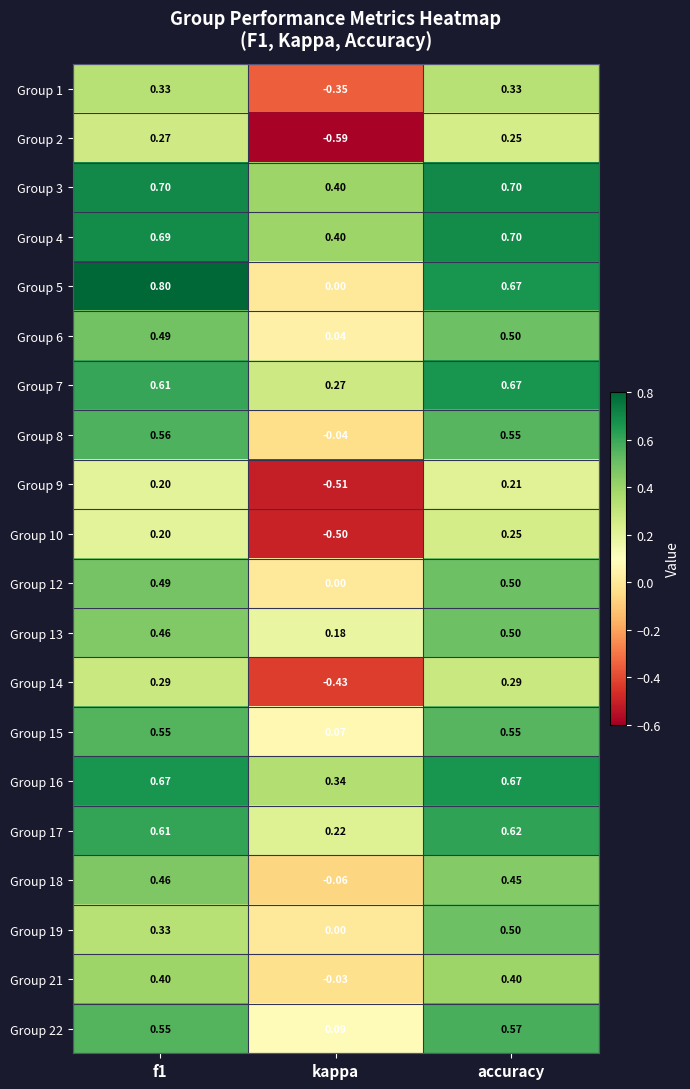

Where is Group 21 nearest to the value 0?

kappa